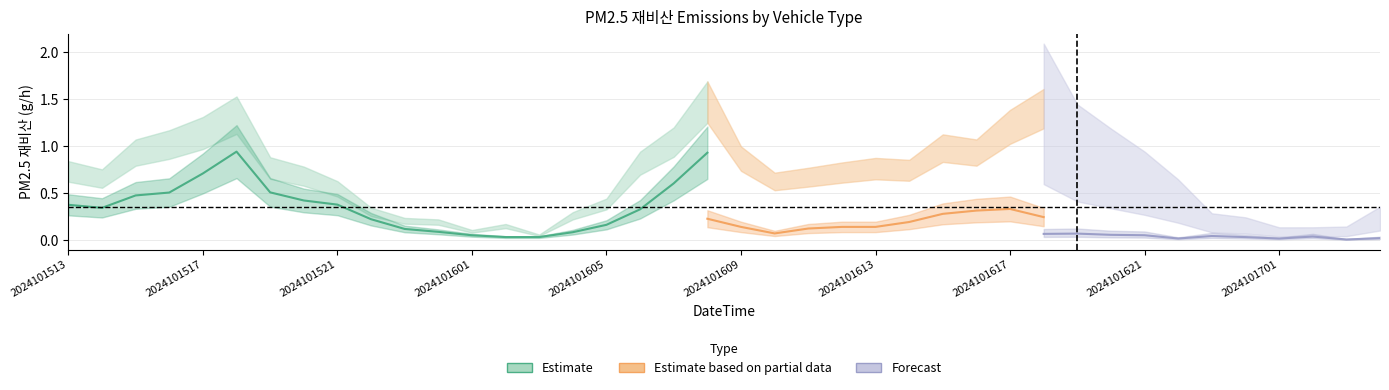

Does the chart display data point markers on the line(s)?

No